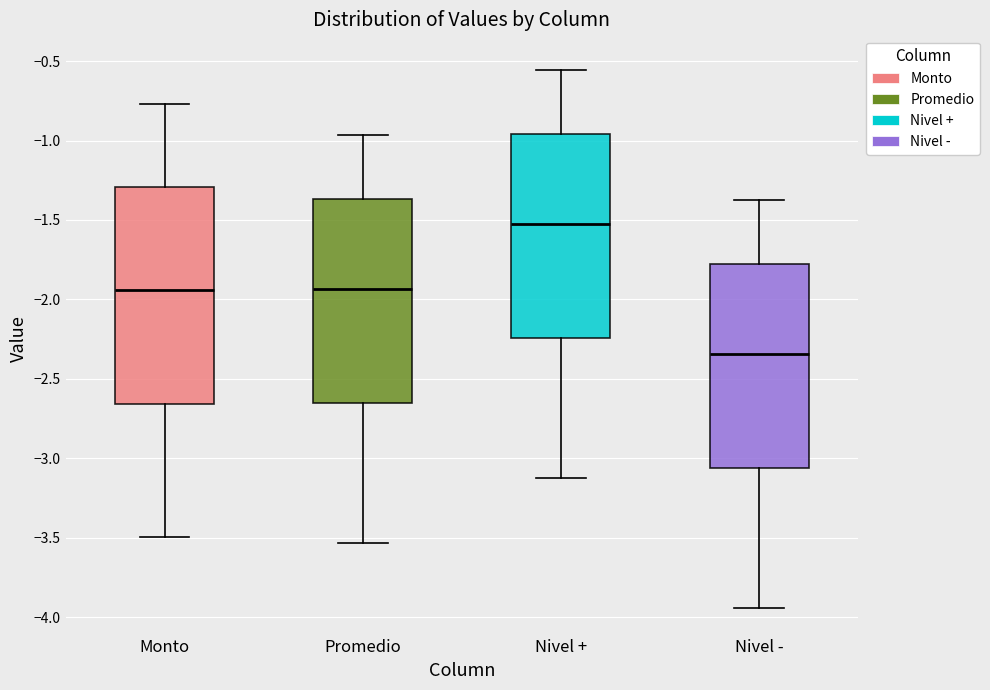

Where is the upper edge of the box for Nivel + on the y-axis? The values are not printed on the chart, so give them approximately, as read against the axis.

-0.95